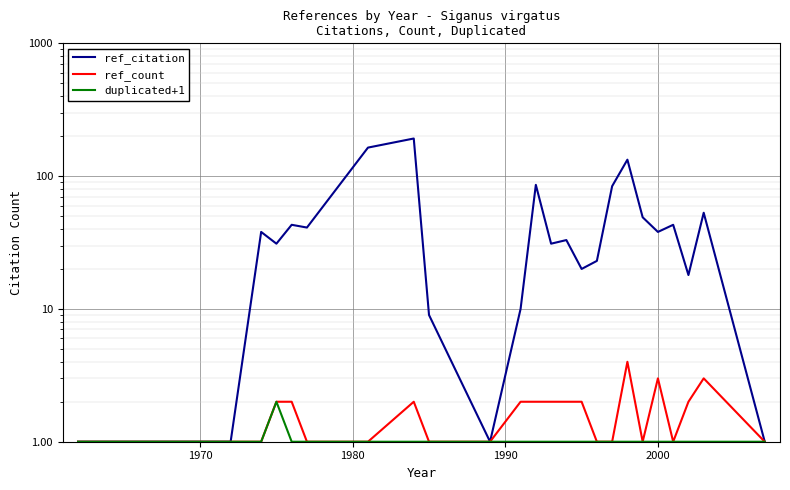

Which series has the widest spread of values?

ref_citation